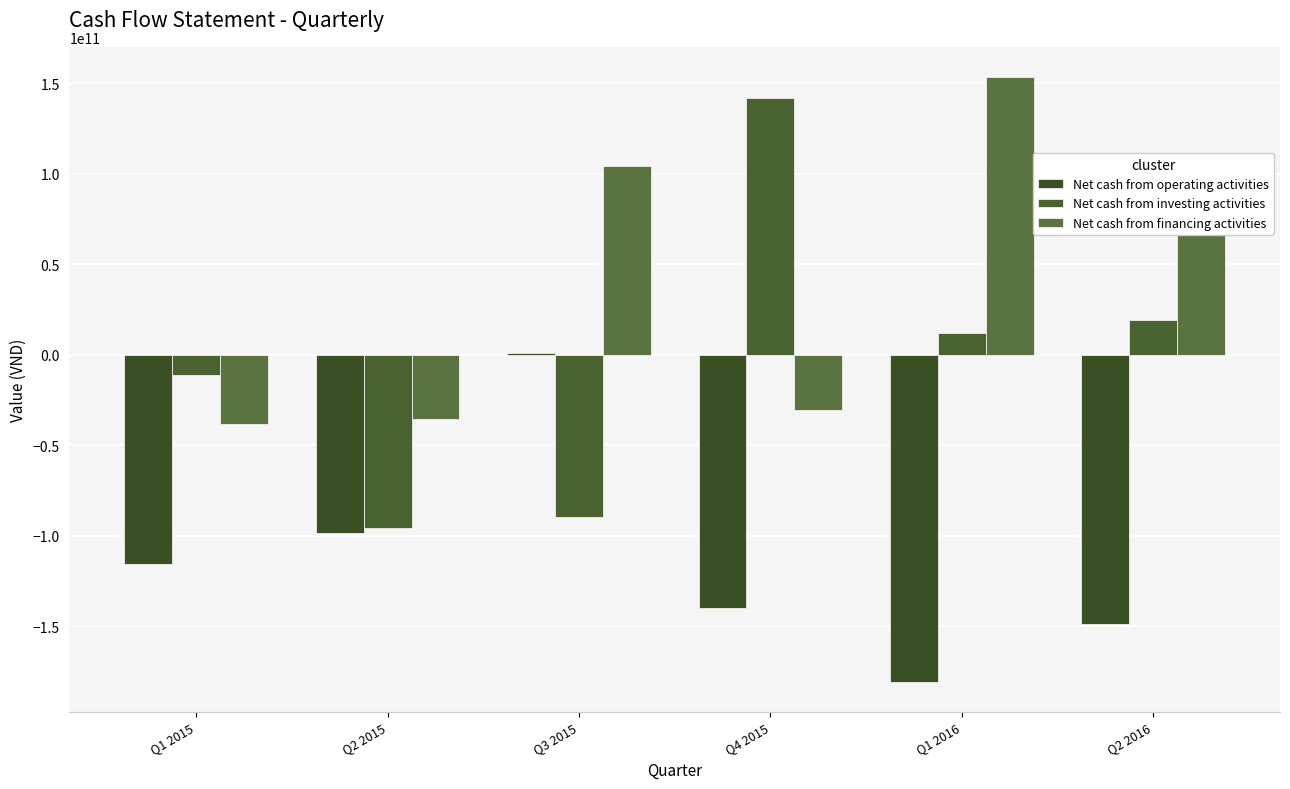

List the series in order of their overall mean, highest first.

Net cash from financing activities, Net cash from investing activities, Net cash from operating activities